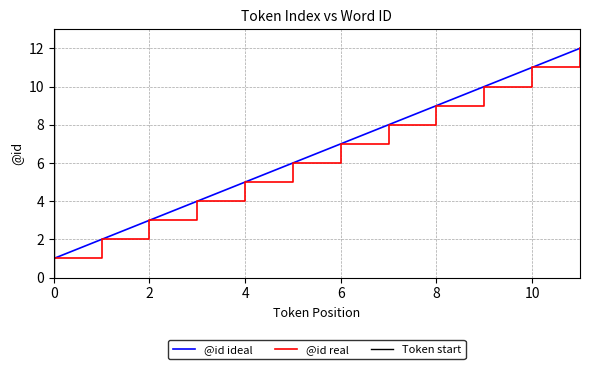

What is the value of the 8th point from the left?

8